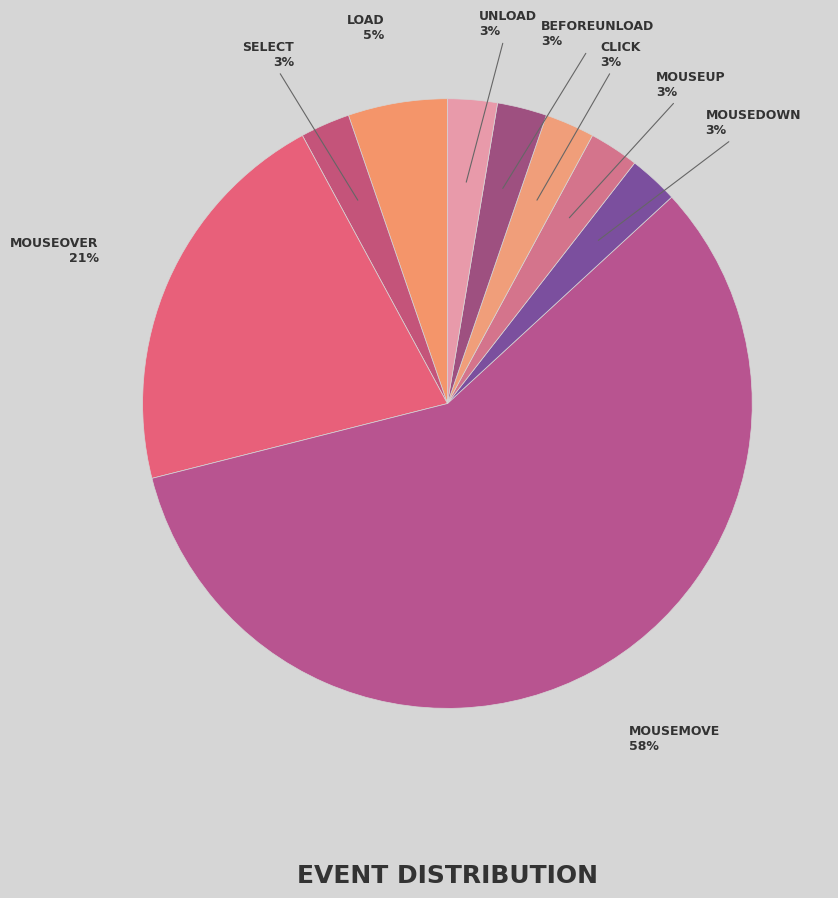

How many slices are in this pie chart?

9